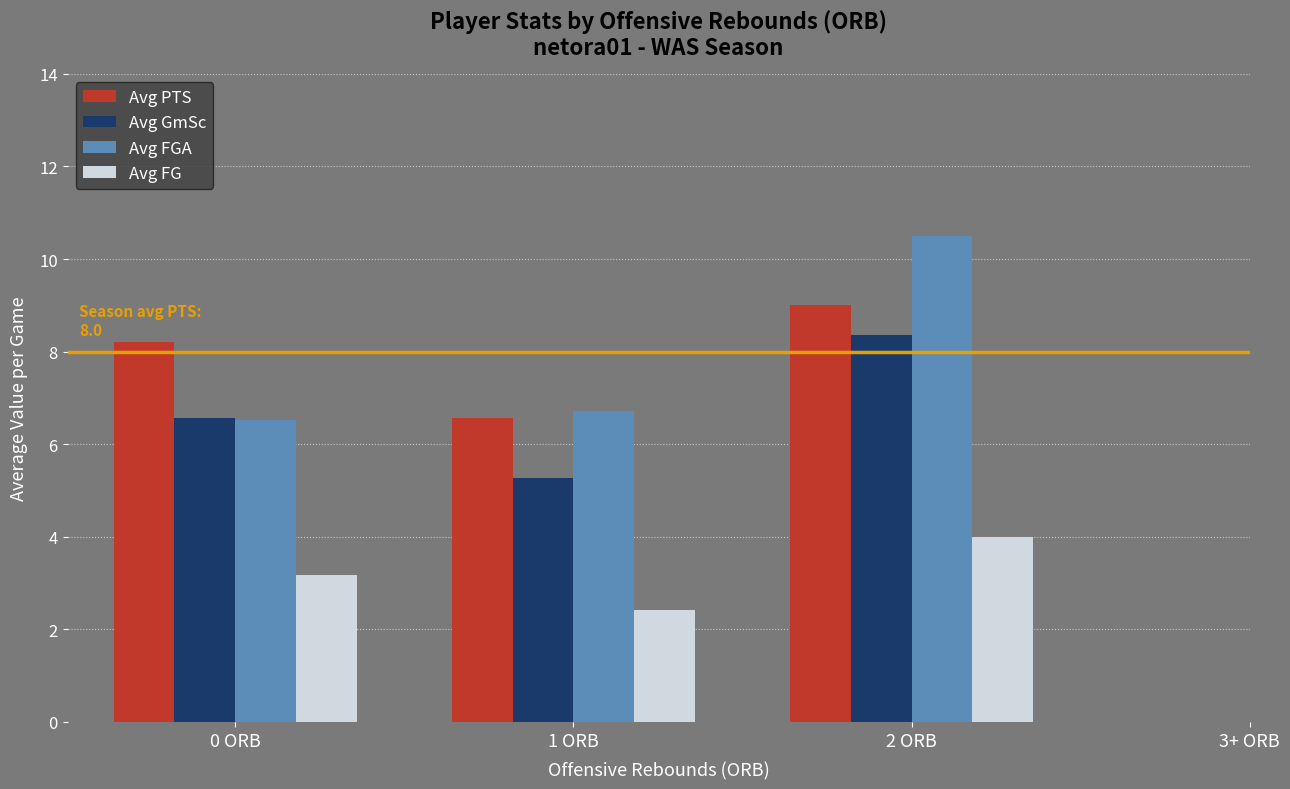

What is the sum of all Avg GmSc values?

20.2